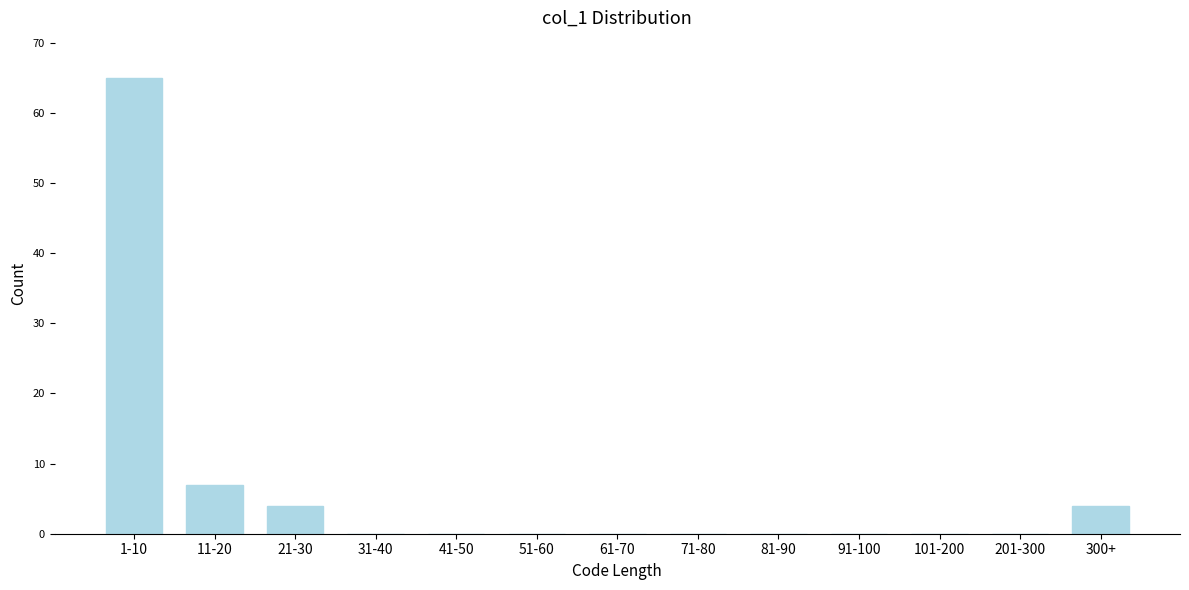

Reading right to left, transcribe all the data shown in this chart.

300+=4	201-300=0	101-200=0	91-100=0	81-90=0	71-80=0	61-70=0	51-60=0	41-50=0	31-40=0	21-30=4	11-20=7	1-10=65